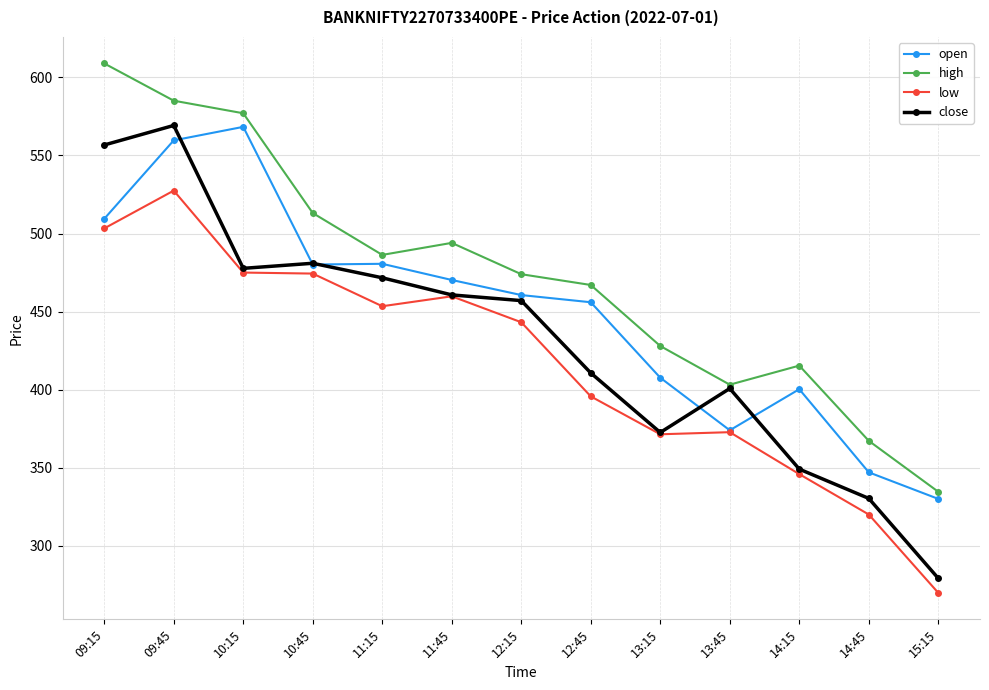

What is the value of the open point at the 11th from the left?

400.4